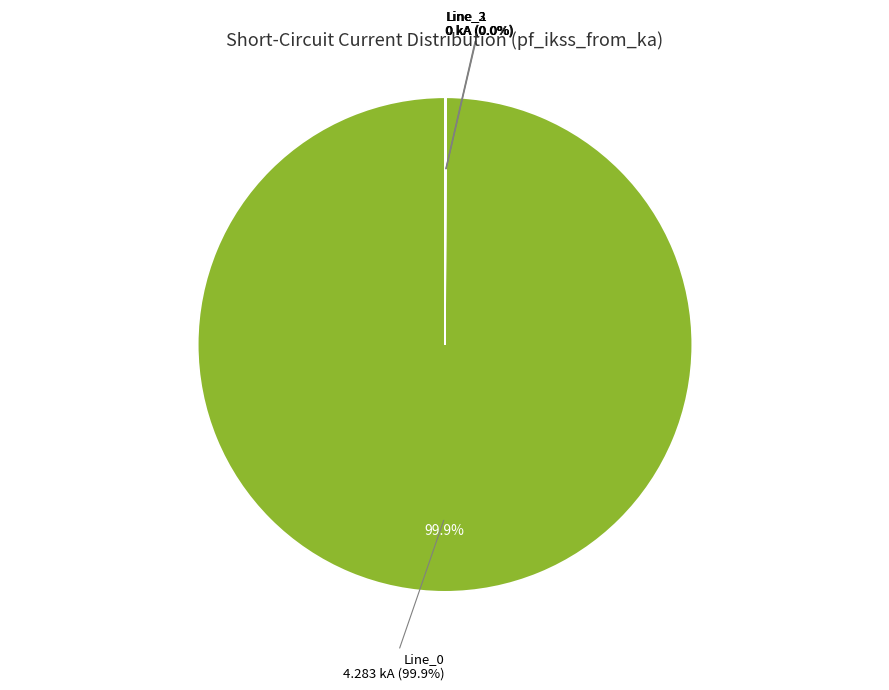

Count the number of slices in the pie.

4